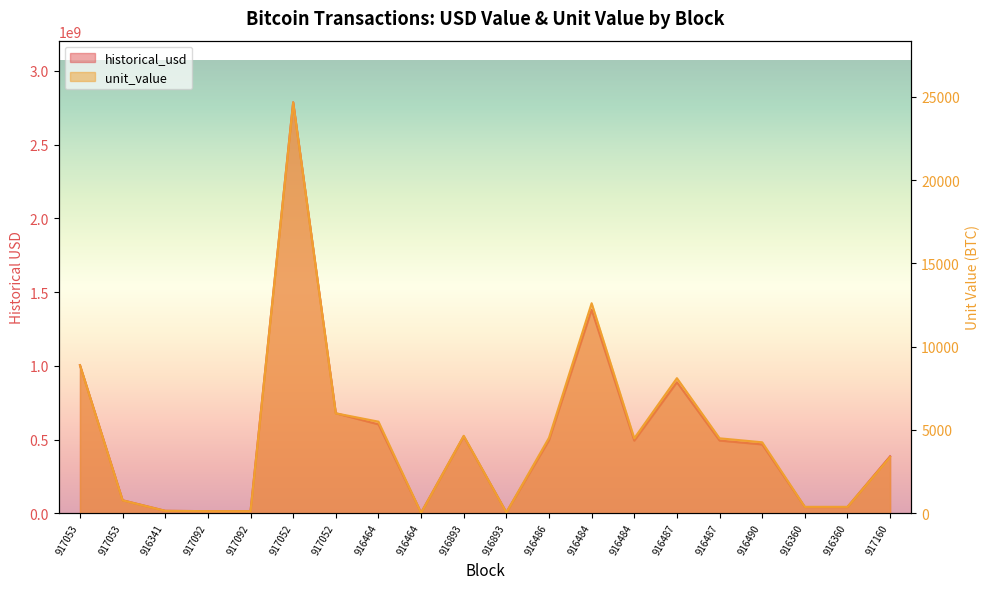

Is the value of historical_usd at 917160 greater than the value of unit_value at 917052?

Yes